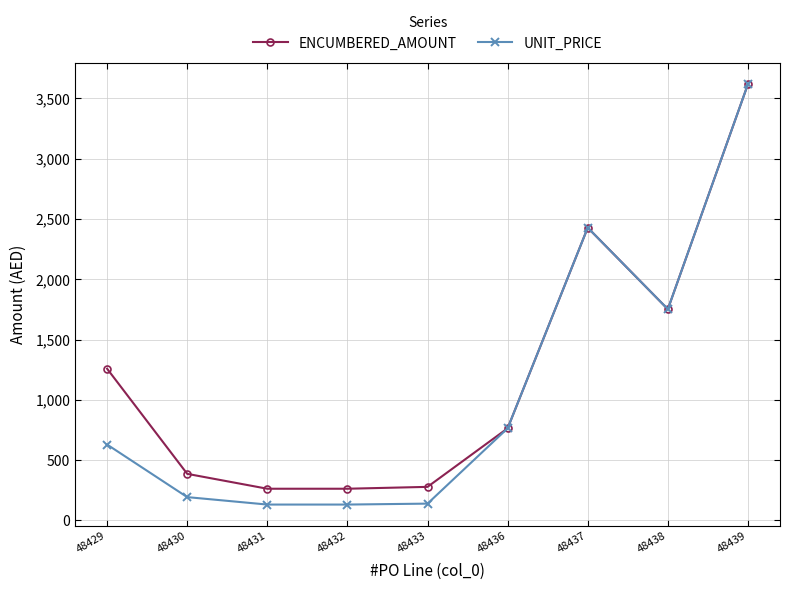

In UNIT_PRICE, how many points are higher than both neighbors (excluding endpoints)?

1